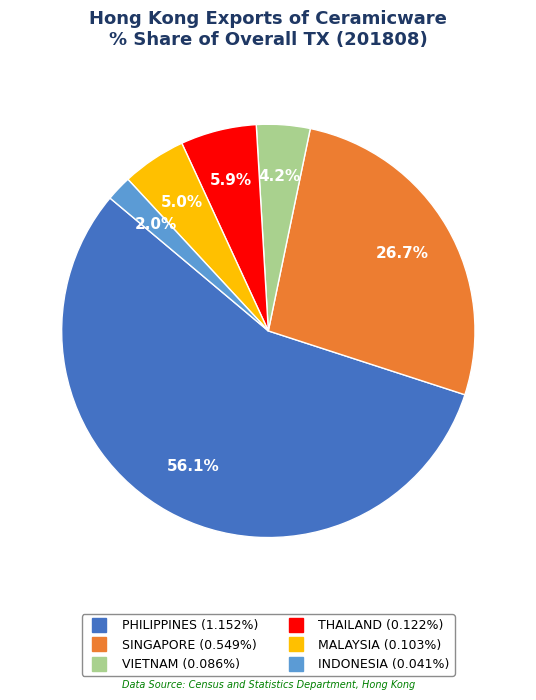

Is there any slice that represents more than half of the pie?

Yes